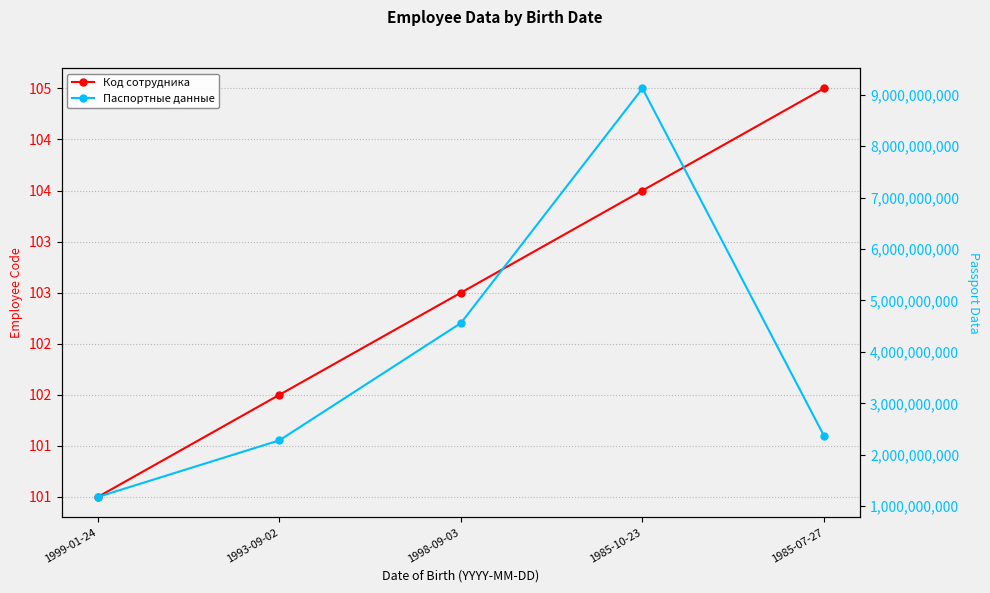

How many lines are shown in the chart?

2